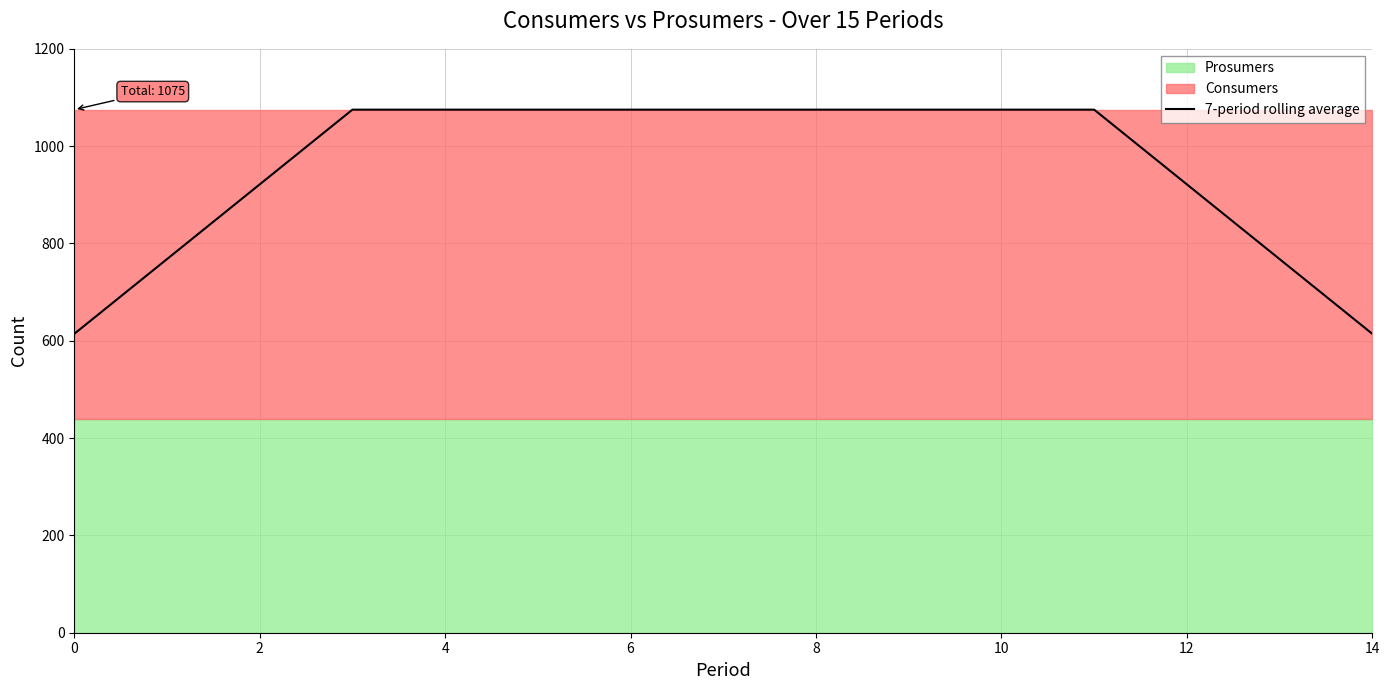

What is the difference between the maximum and minimum values?

460.7